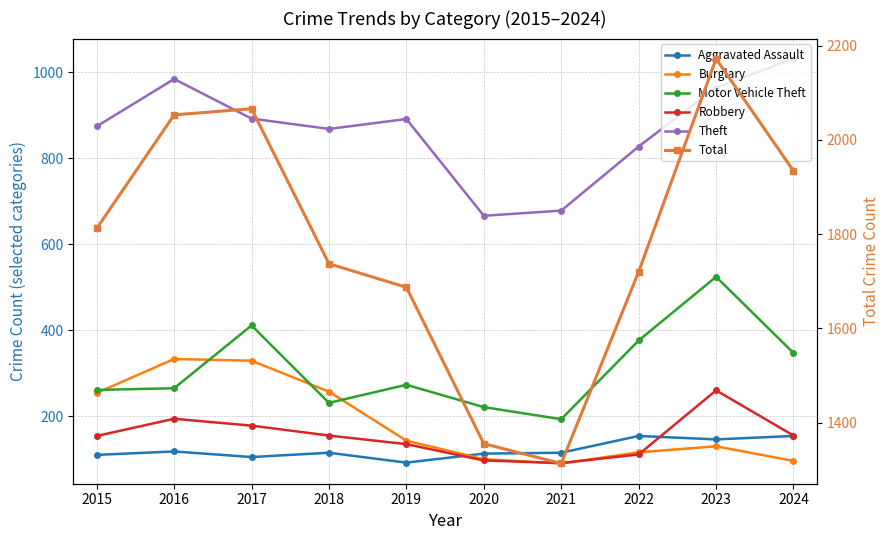

Which series has the largest range (max minus min)?

Total